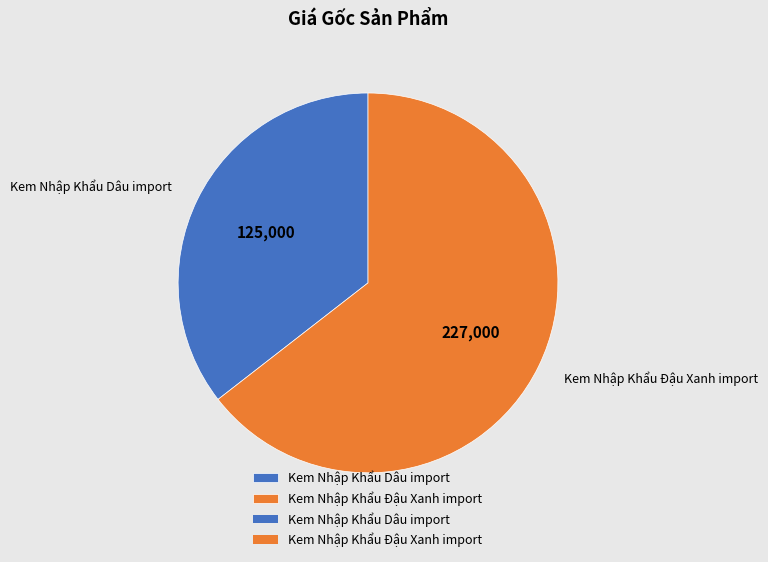

The Kem Nhập Khẩu Dâu import slice represents 36% of the pie. True or false?

True